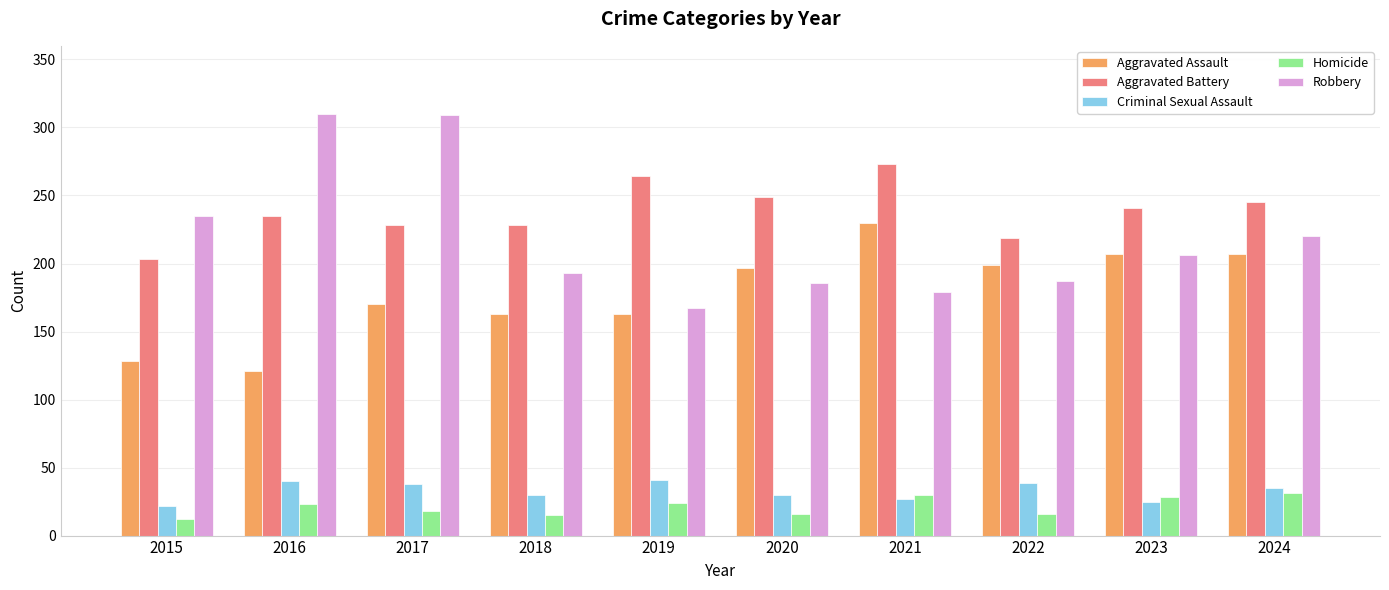

What is the sum of the Aggravated Battery values at 2023 and 2019?

505